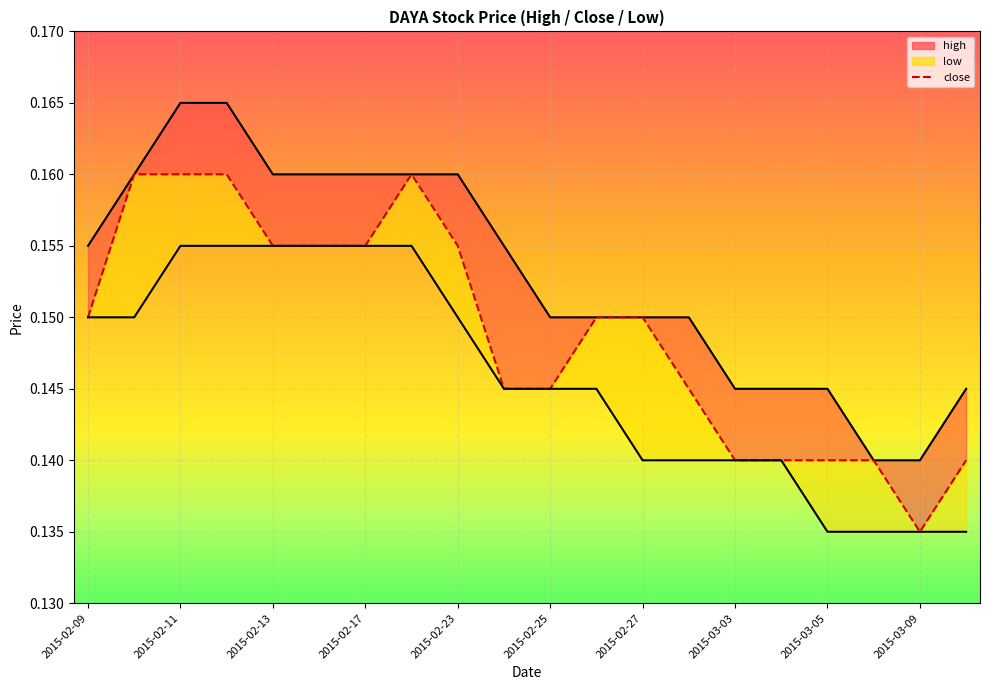

How many lines are shown in the chart?

3